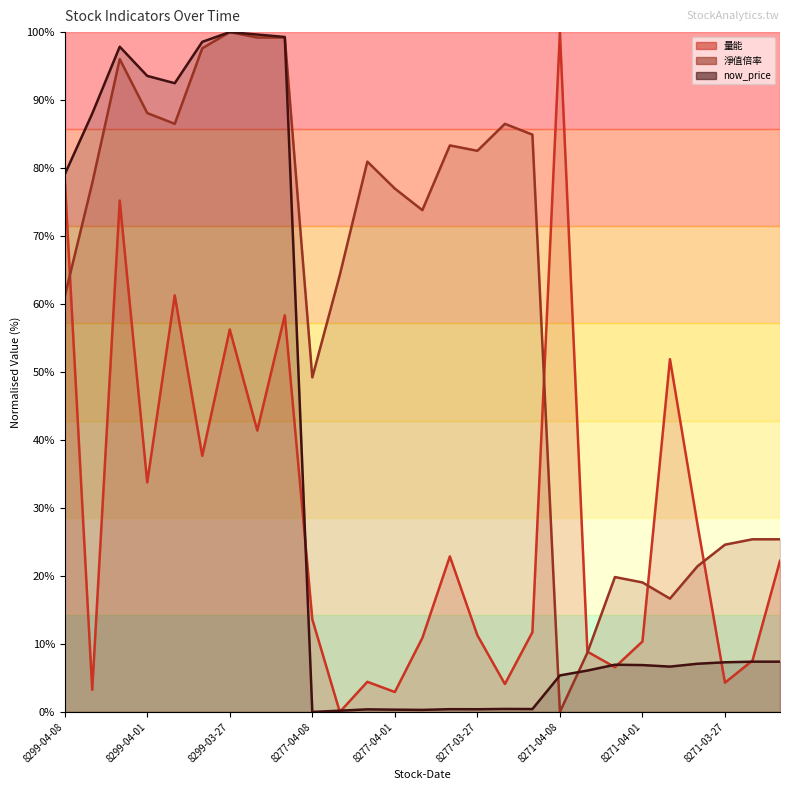

List the series in order of their peak value, lowest first.

量能 (line), 淨值倍率 (line), now_price (line)